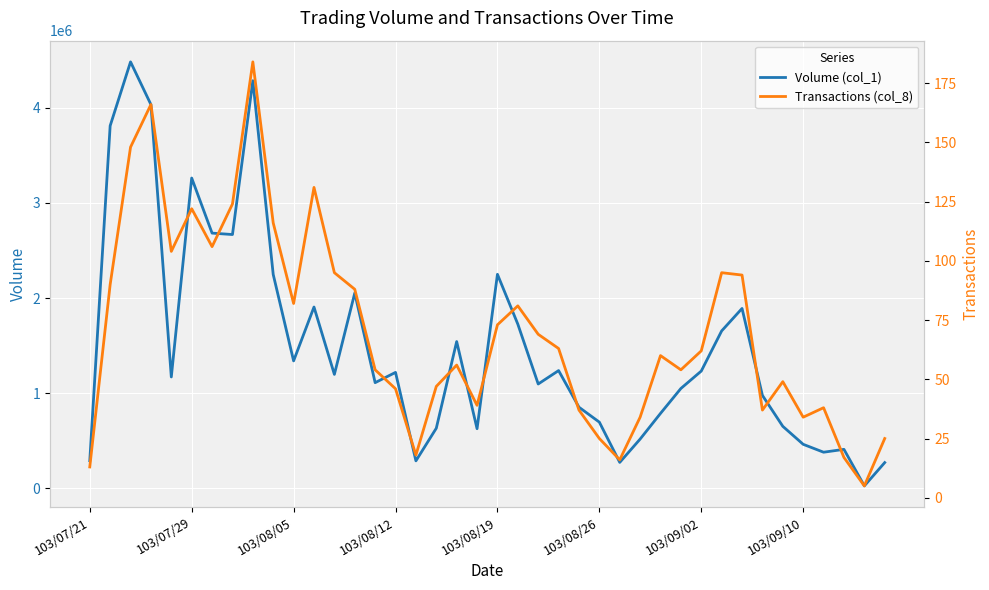

True or false: Volume (col_1) and Transactions (col_8) cross at least once.

False